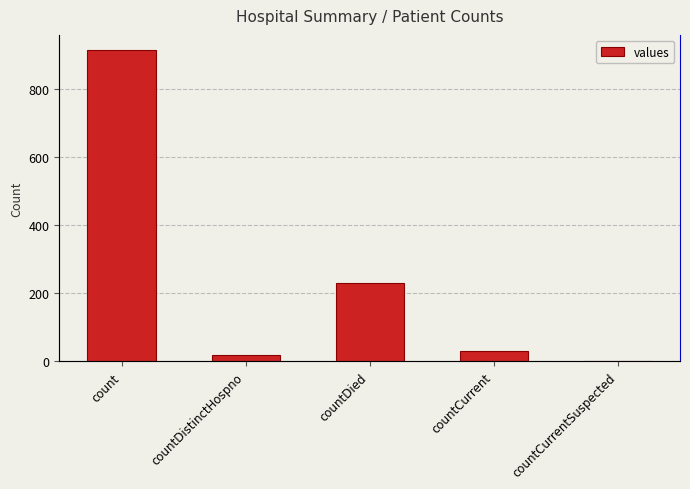

What is the value of the 3rd bar from the left?

230